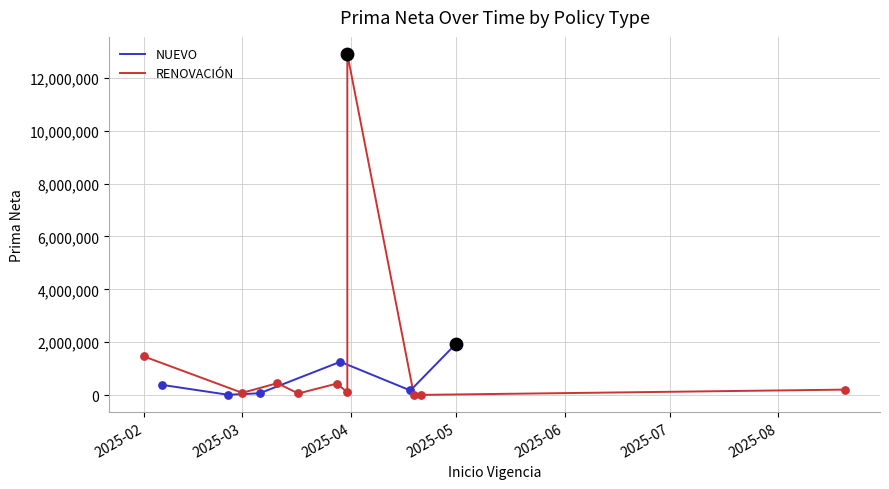

What is the highest value of the NUEVO series?

1941687.4